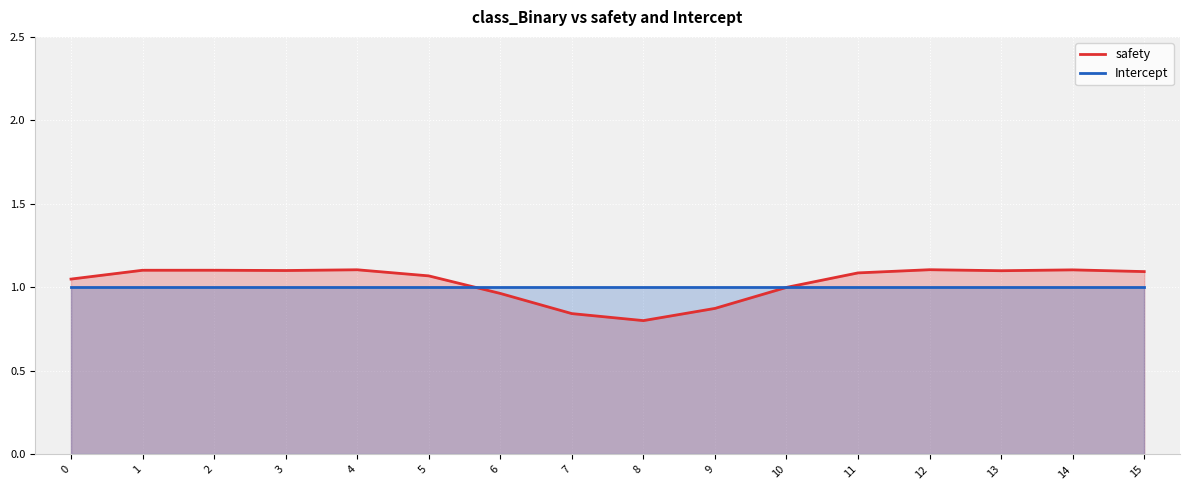

True or false: Intercept and safety intersect in this chart.

True